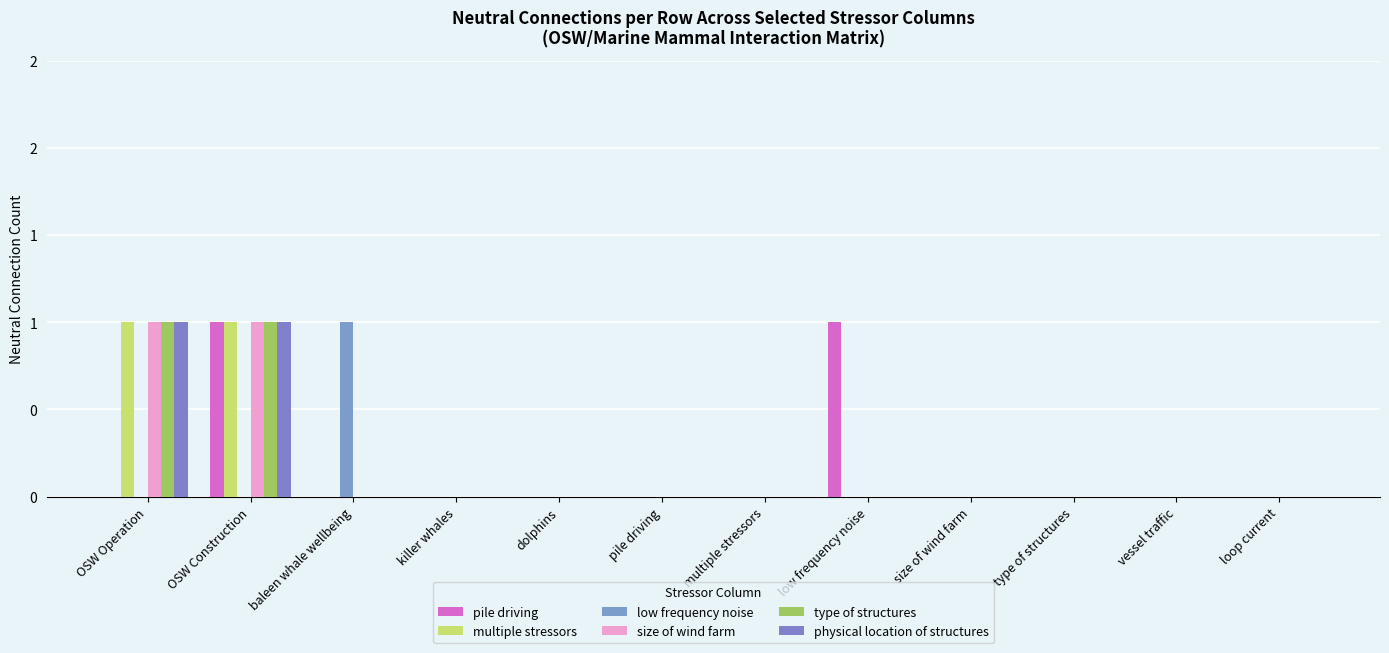

Reading left to right, what are all the values shown in this chart?

pile driving: OSW Operation=0	OSW Construction=1	baleen whale wellbeing=0	killer whales=0	dolphins=0	pile driving=0	multiple stressors=0	low frequency noise=1	size of wind farm=0	type of structures=0	vessel traffic=0	loop current=0
multiple stressors: OSW Operation=1	OSW Construction=1	baleen whale wellbeing=0	killer whales=0	dolphins=0	pile driving=0	multiple stressors=0	low frequency noise=0	size of wind farm=0	type of structures=0	vessel traffic=0	loop current=0
low frequency noise: OSW Operation=0	OSW Construction=0	baleen whale wellbeing=1	killer whales=0	dolphins=0	pile driving=0	multiple stressors=0	low frequency noise=0	size of wind farm=0	type of structures=0	vessel traffic=0	loop current=0
size of wind farm: OSW Operation=1	OSW Construction=1	baleen whale wellbeing=0	killer whales=0	dolphins=0	pile driving=0	multiple stressors=0	low frequency noise=0	size of wind farm=0	type of structures=0	vessel traffic=0	loop current=0
type of structures: OSW Operation=1	OSW Construction=1	baleen whale wellbeing=0	killer whales=0	dolphins=0	pile driving=0	multiple stressors=0	low frequency noise=0	size of wind farm=0	type of structures=0	vessel traffic=0	loop current=0
physical location of structures: OSW Operation=1	OSW Construction=1	baleen whale wellbeing=0	killer whales=0	dolphins=0	pile driving=0	multiple stressors=0	low frequency noise=0	size of wind farm=0	type of structures=0	vessel traffic=0	loop current=0